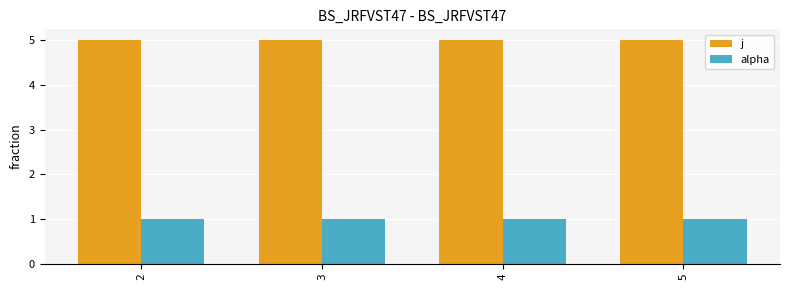

How many bars are there in each group?

2